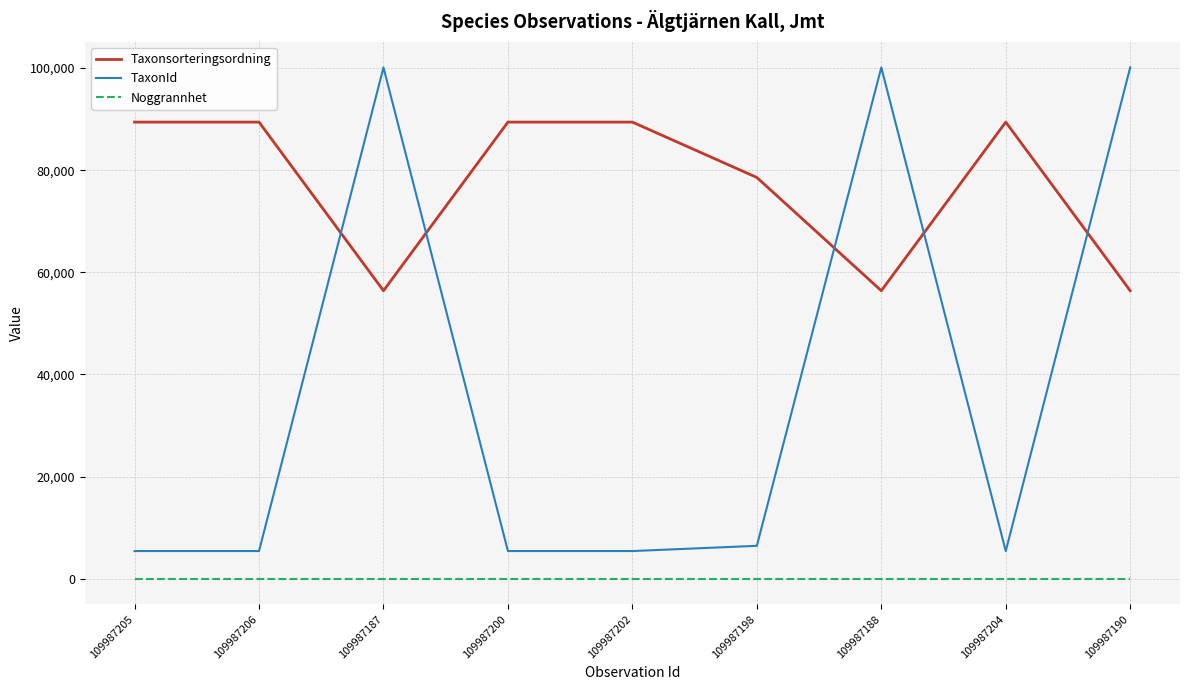

What is the smallest value displayed?

10